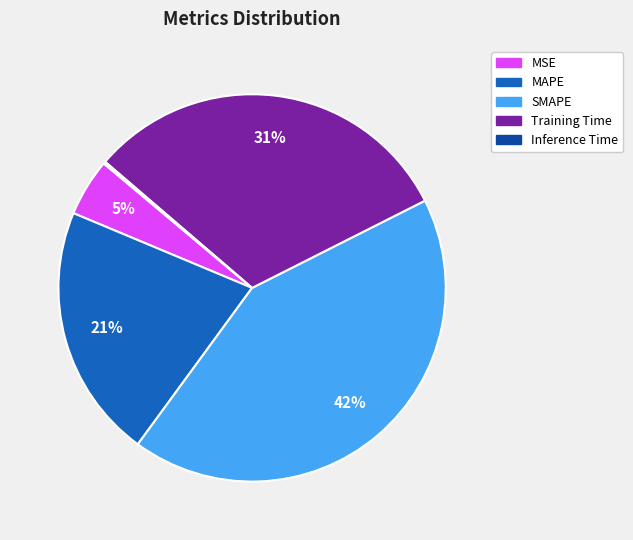

What is the largest slice in the pie chart?

SMAPE